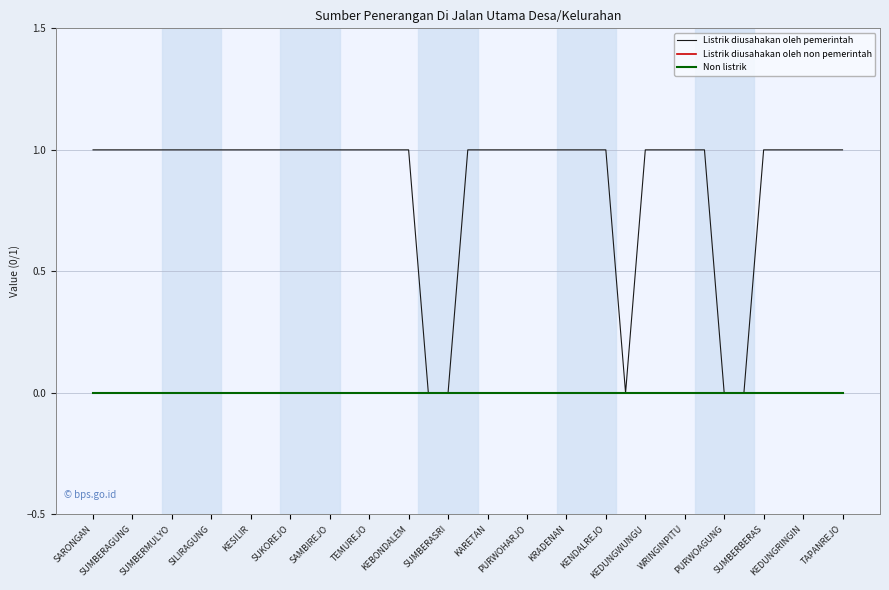

Is this an area chart (filled region under the line)?

No